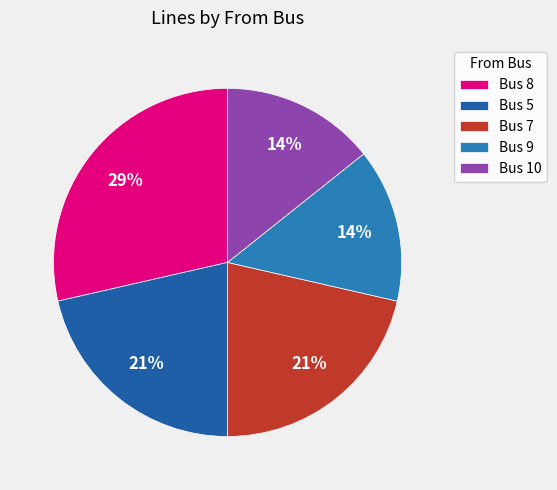

Is it true that Bus 5 is 21% of the pie?

True